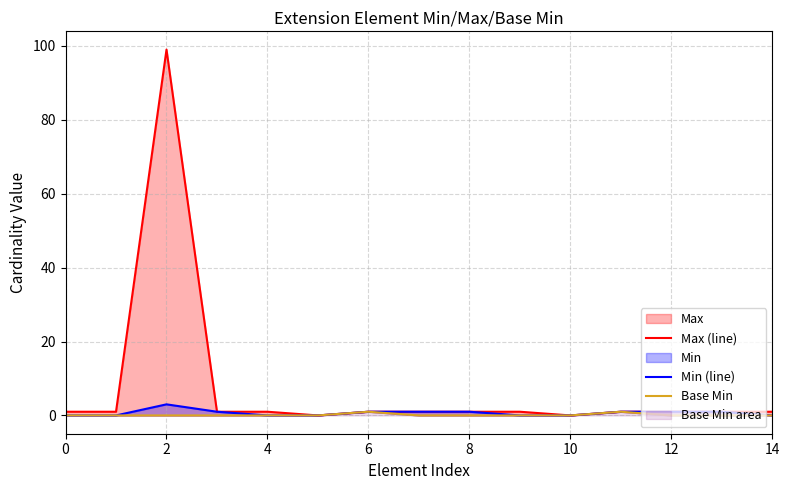

Which category has the highest value in the Min (line) series?

2